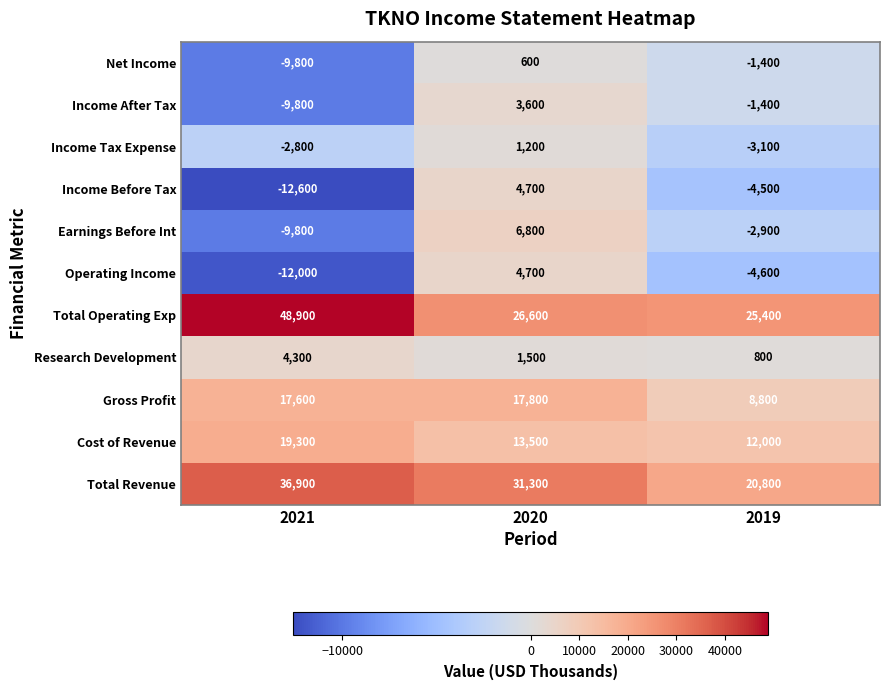

Where does the Cost of Revenue series first go above 13500?

2021